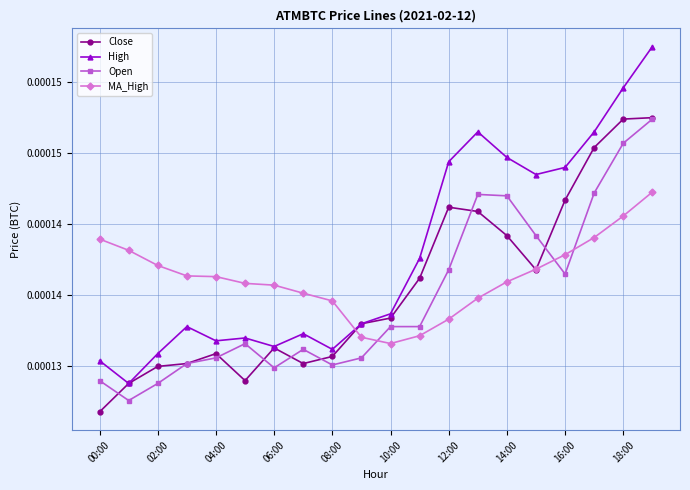

List the series in order of their overall mean, lowest first.

Open, Close, MA_High, High